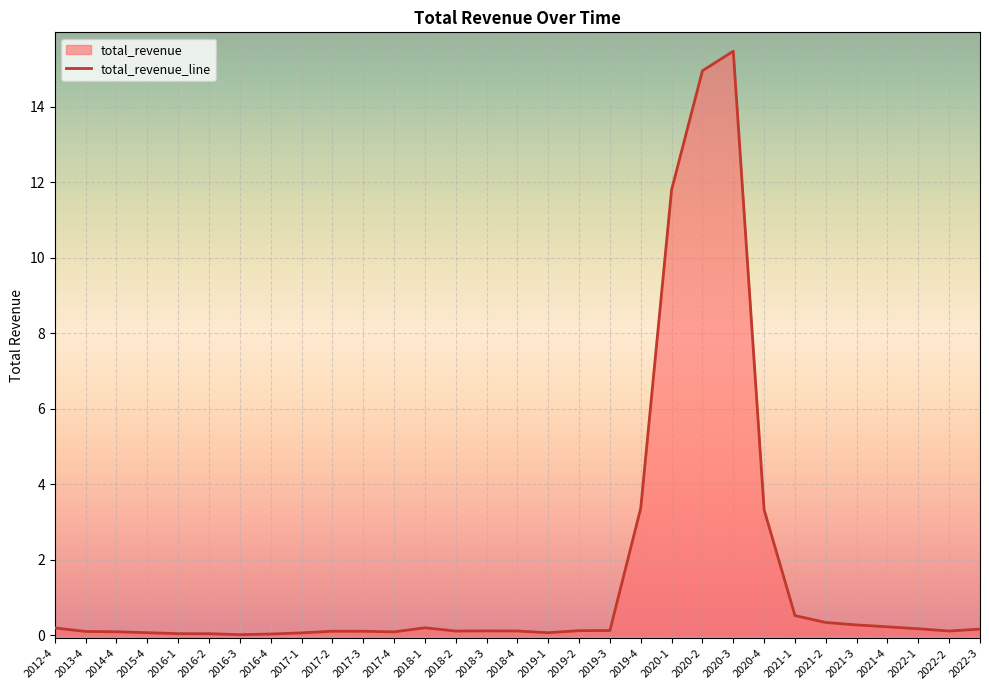

True or false: there are more than 0 points higher than both neighbors.

True